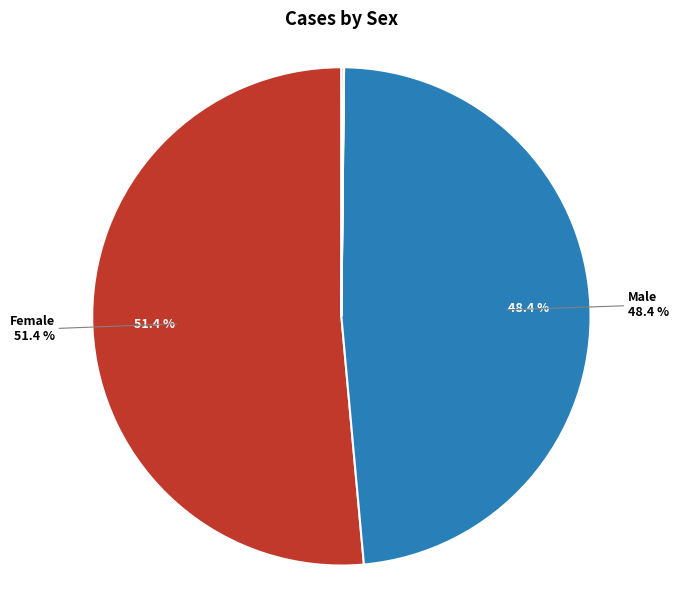

Is there a majority slice in this chart?

Yes